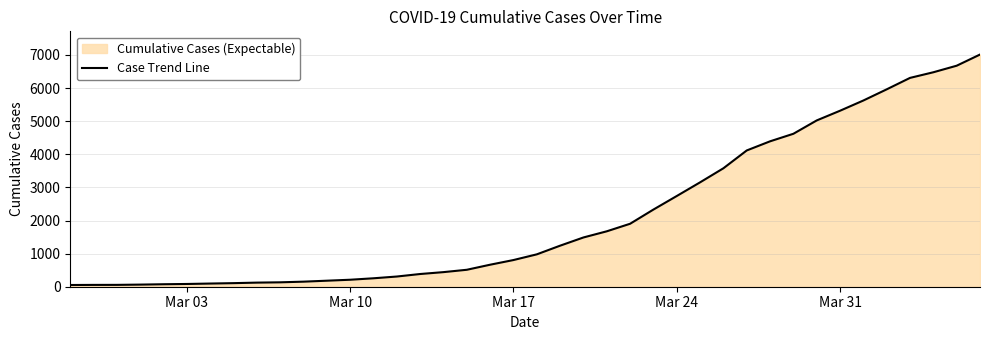

What is the greatest value displayed?

7013